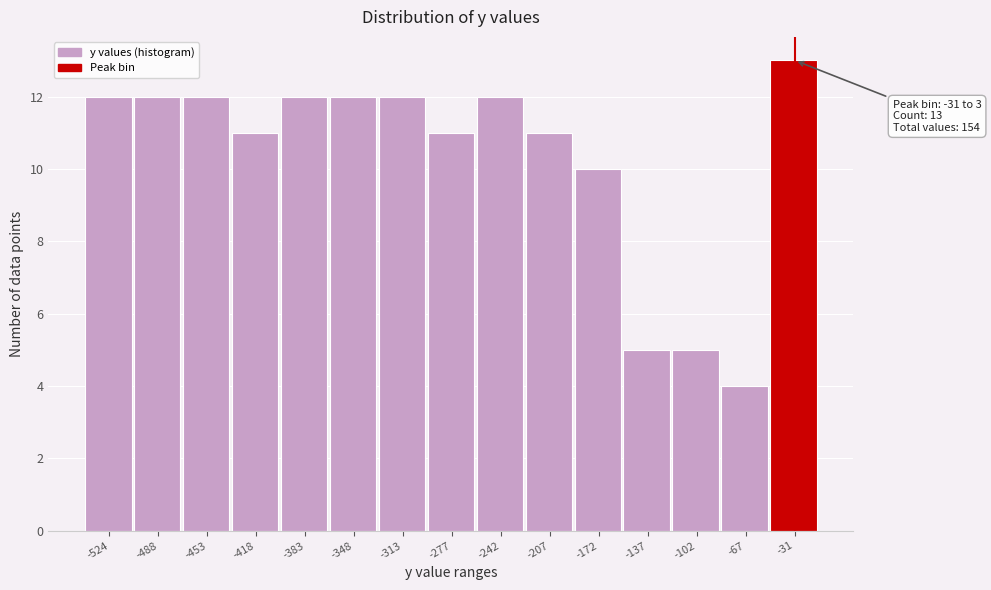

Reading right to left, extract all data points from this chart.

-31=13	-67=4	-102=5	-137=5	-172=10	-207=11	-242=12	-277=11	-313=12	-348=12	-383=12	-418=11	-453=12	-488=12	-524=12